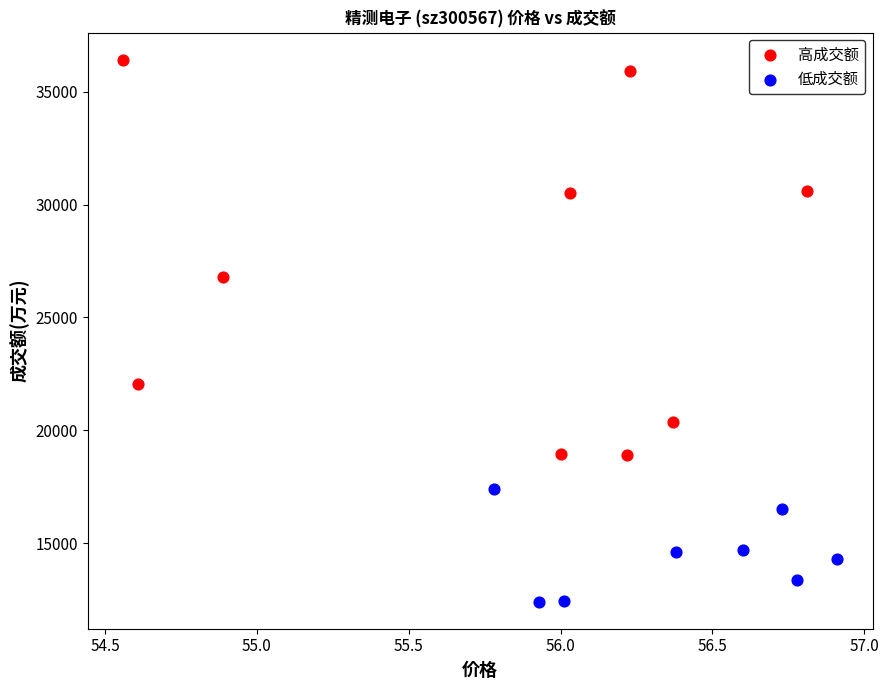

Which series has the widest spread of Y values?

高成交额